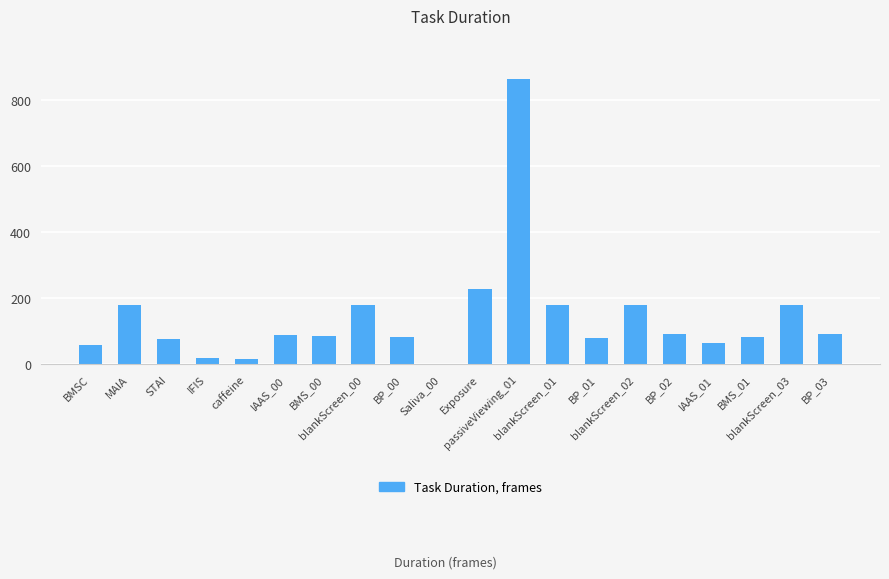

What is the sum of all values?

2826